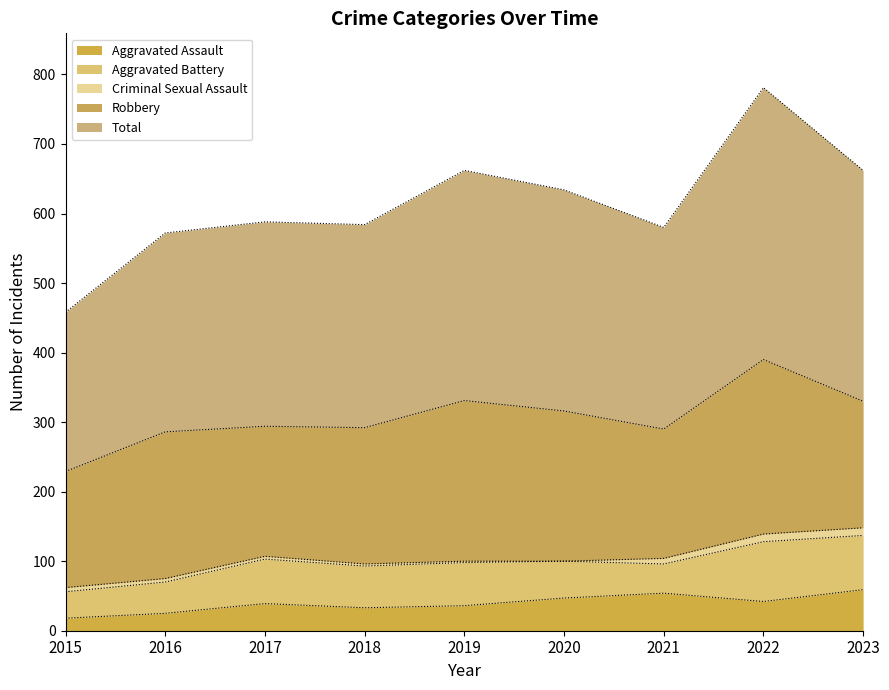

What is the difference between the maximum and minimum values in the Robbery series?

84